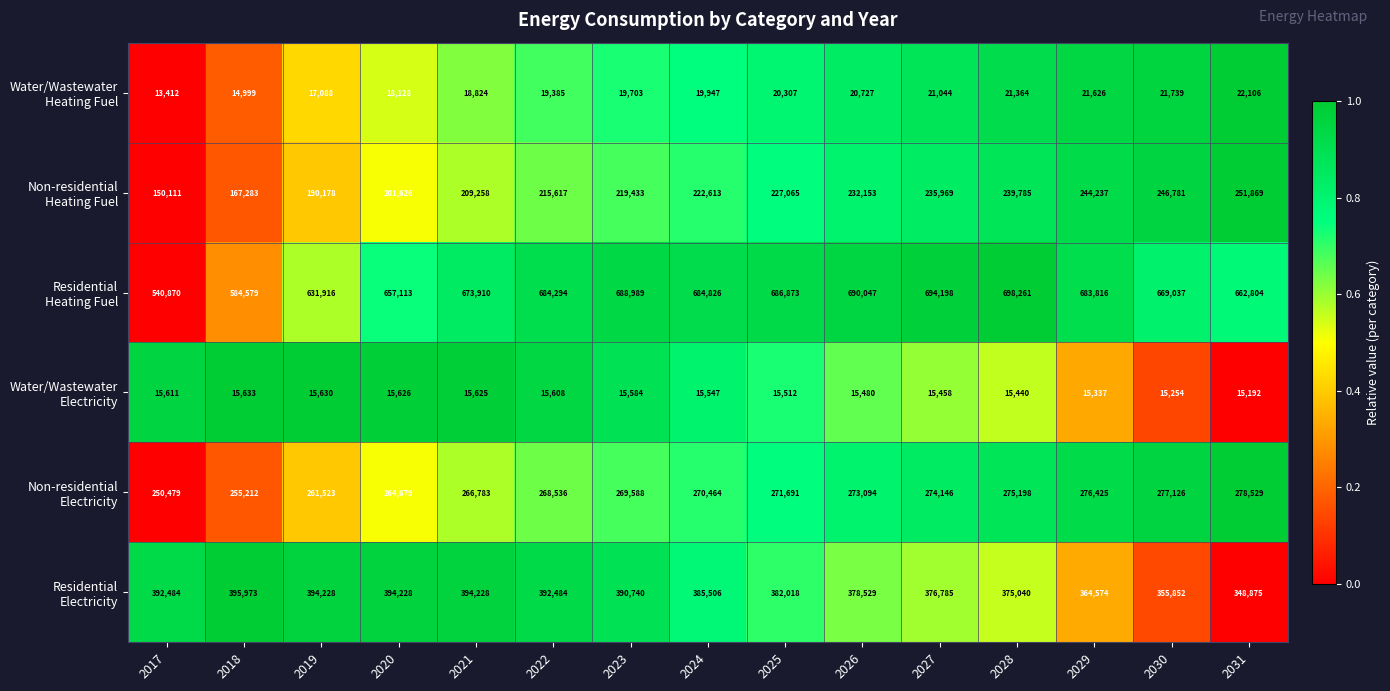

What is the greatest value displayed?

698261